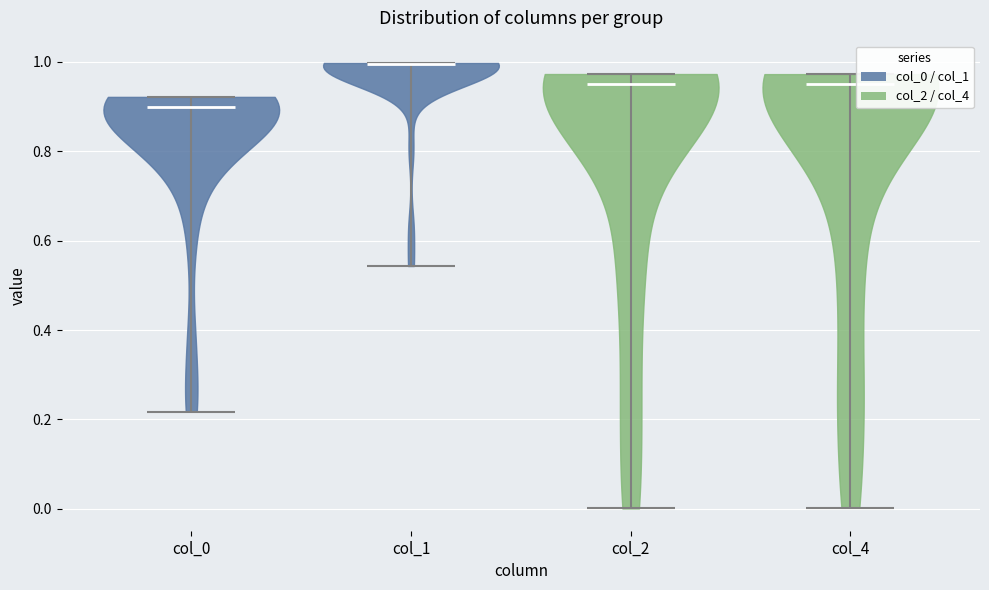

What is the highest point the violin for col_0 reaches on the y-axis? The values are not printed on the chart, so give them approximately, as read against the axis.

0.92